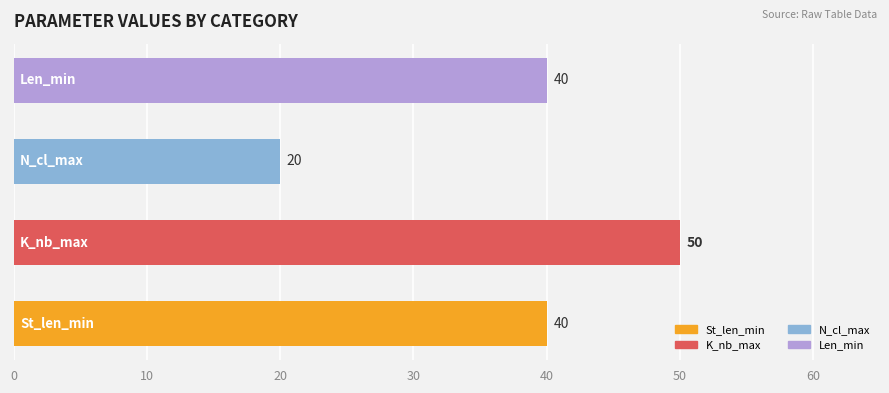

What is the maximum value shown in the chart?

50